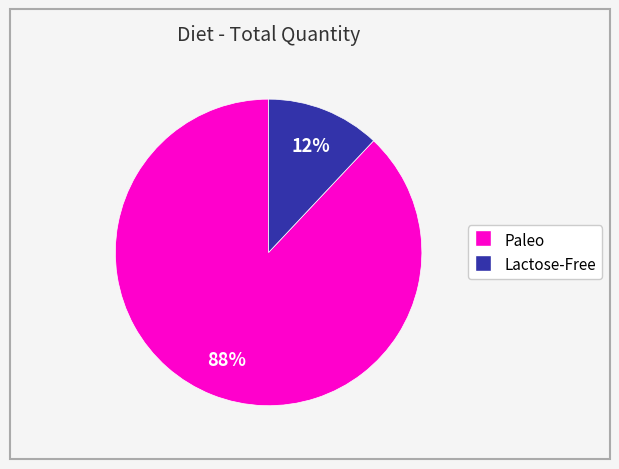

To the nearest percent, what is the average slice percentage?

50%